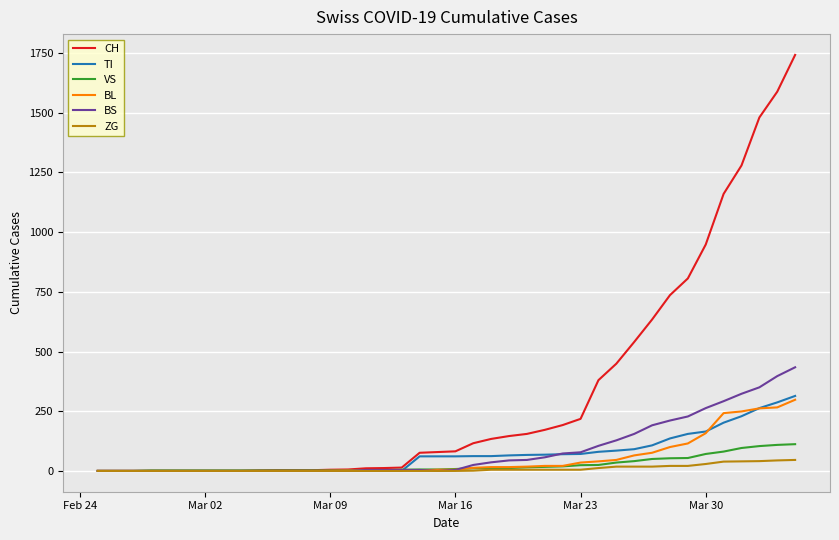

How many series are shown in this chart?

6